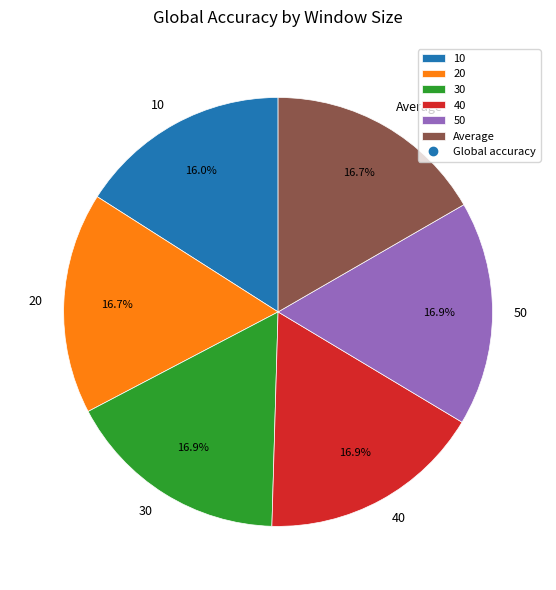

To the nearest percent, what portion does Average represent?

17%